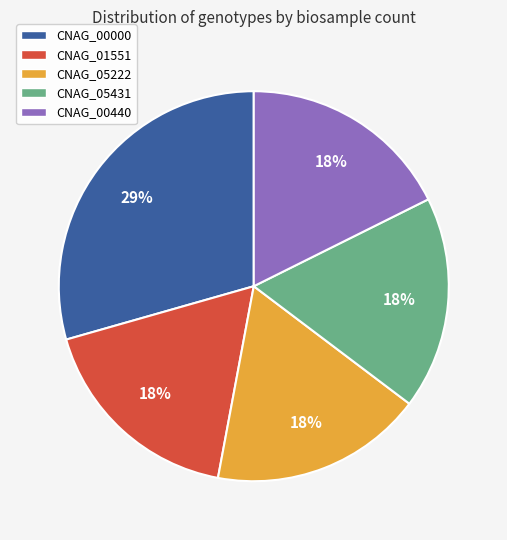

To the nearest percent, what percentage of the pie is CNAG_05222?

18%